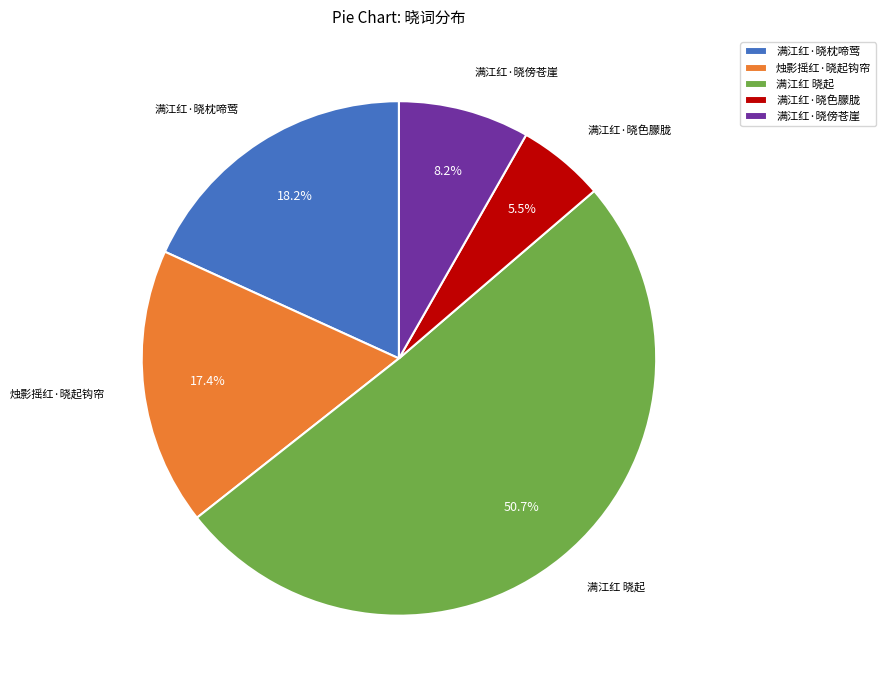

What portion of the pie excludes 烛影摇红·晓起钩帘?

82.6%